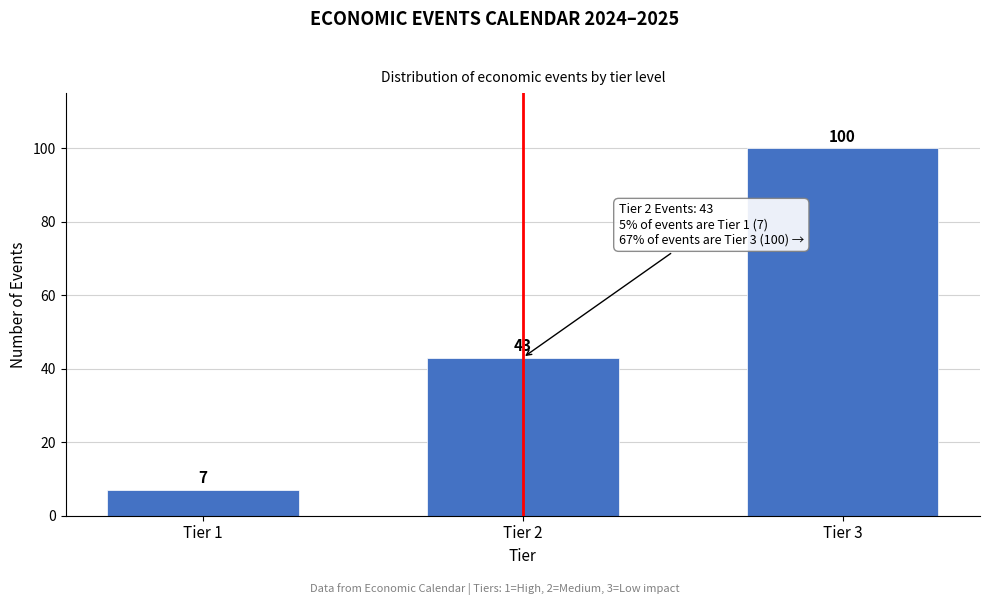

Reading right to left, transcribe all the data shown in this chart.

100	43	7